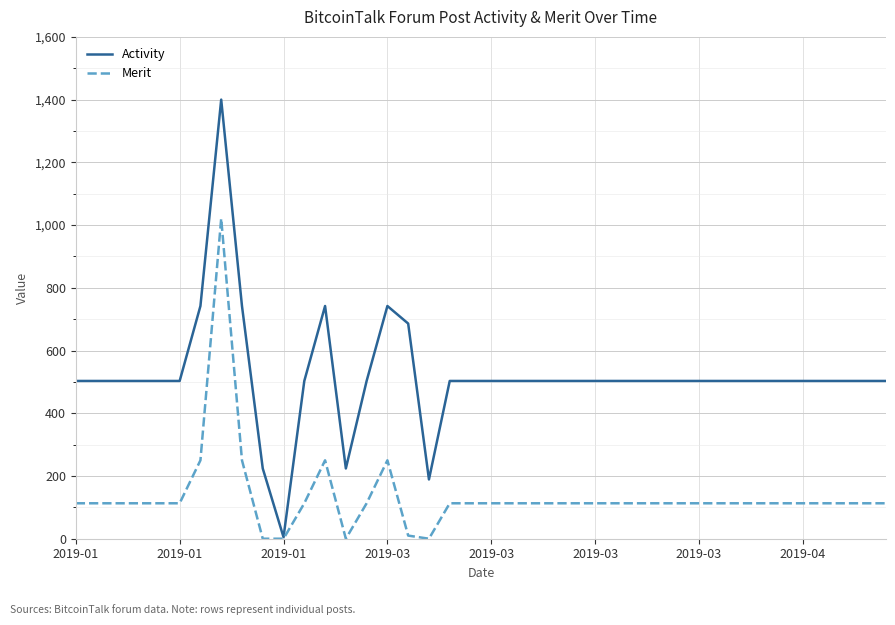

What is the maximum value for Activity?

1400